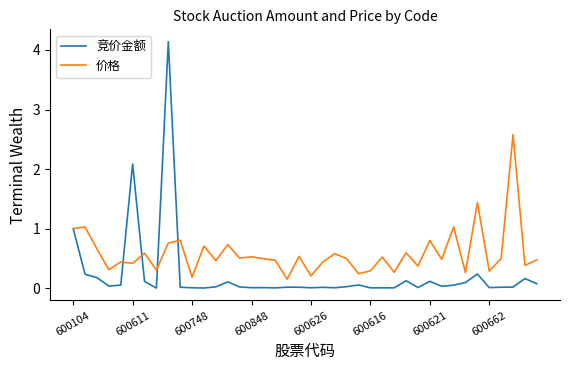

What is the maximum value shown in the chart?

4.1